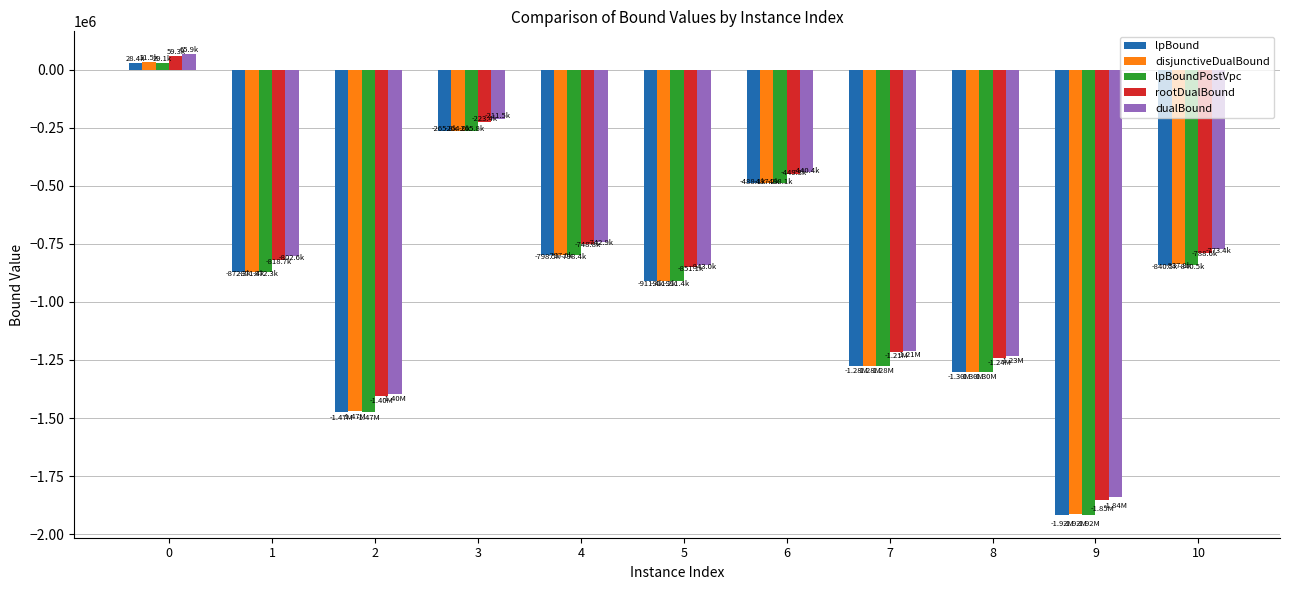

What is the difference between the disjunctiveDualBound values at 8 and 6?

813076.2